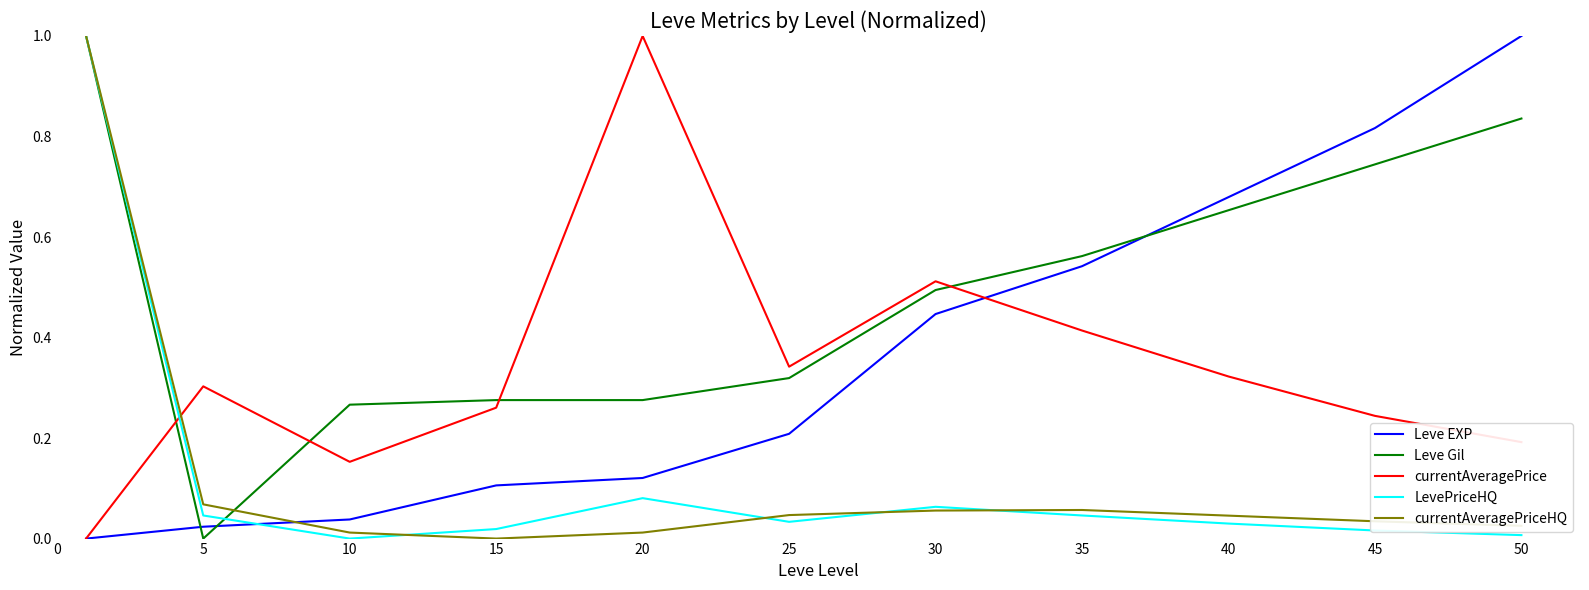

How many lines are shown in the chart?

5